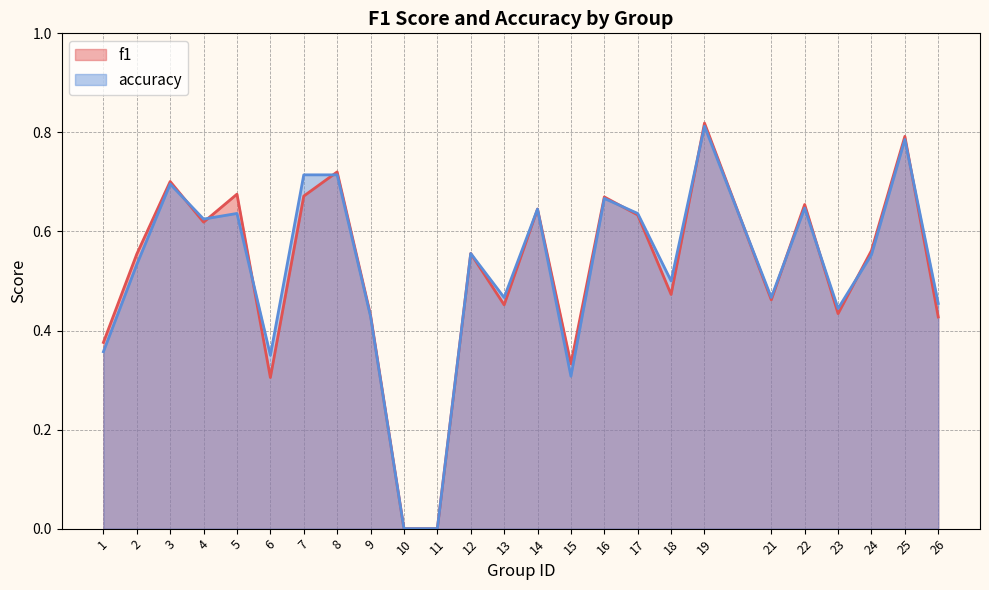

What are all the series names shown in the legend?

f1, accuracy